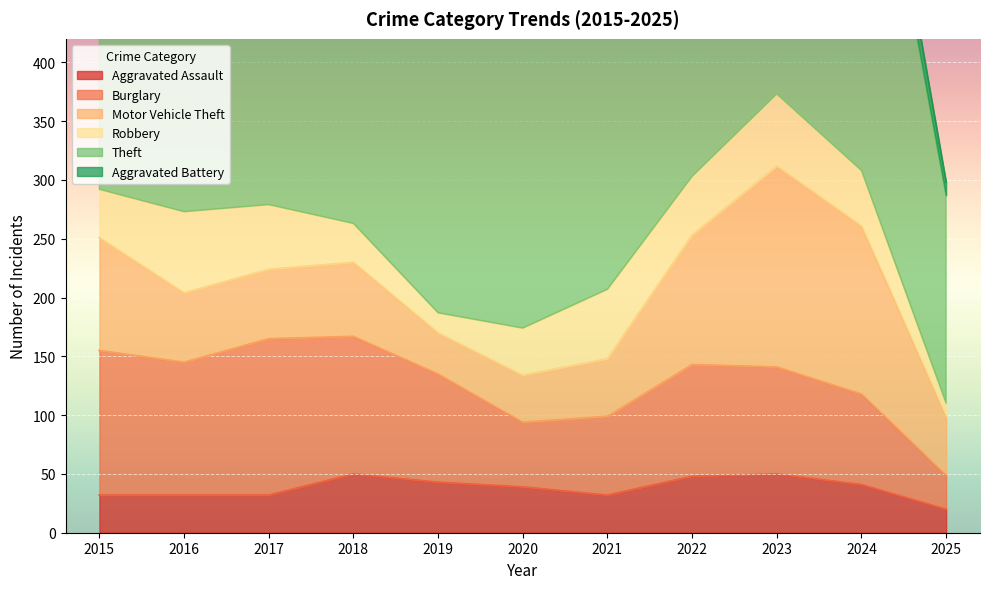

At which category is the sum across all series the highest?

2023